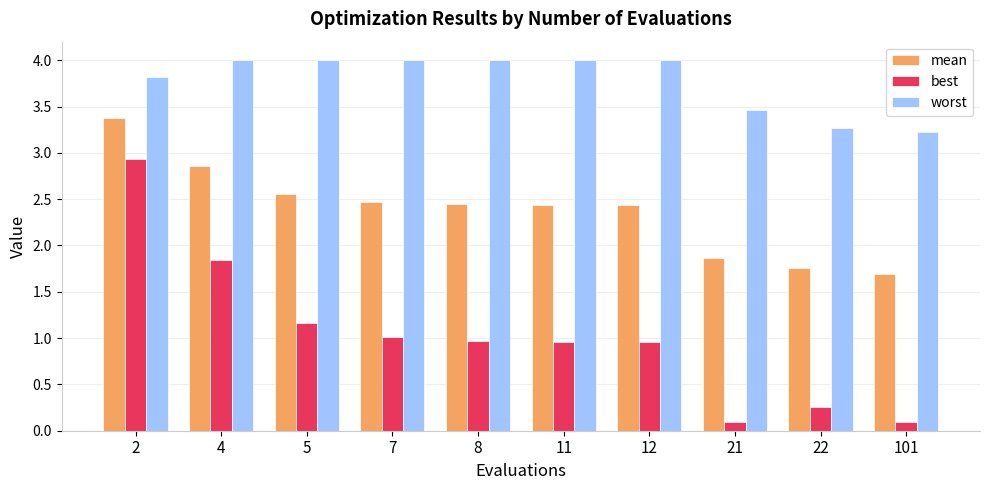

List the series in order of their peak value, lowest first.

best, mean, worst